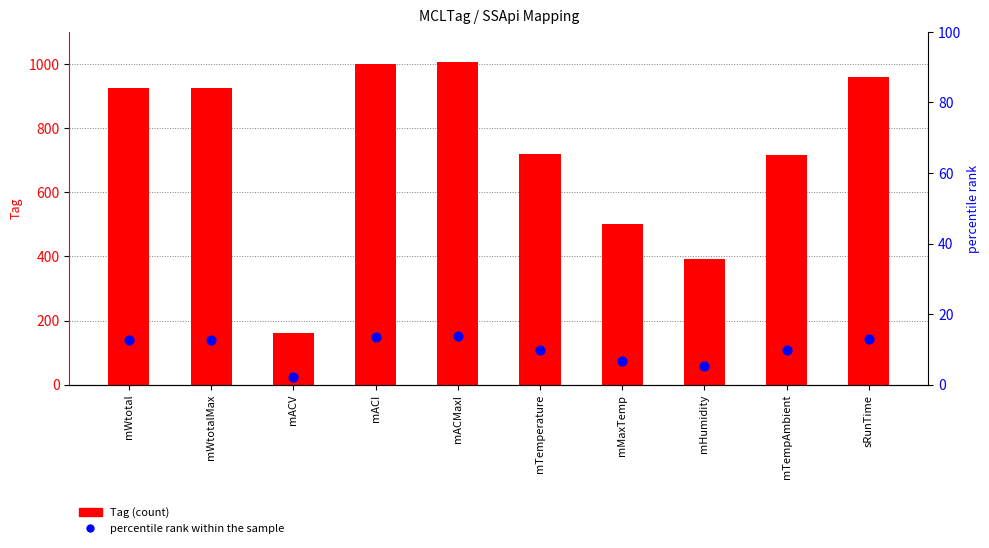

At how many categories does at least one series exceed 93?

10